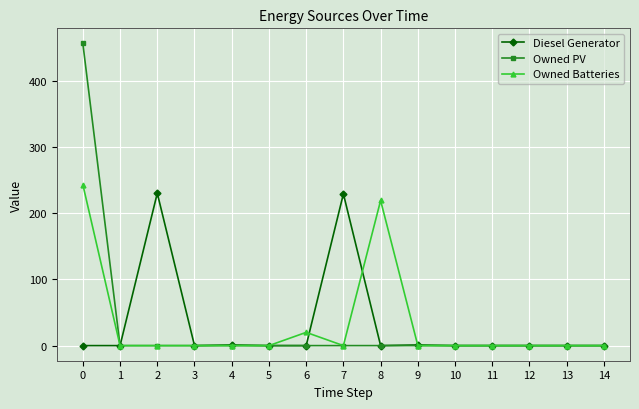

Is it true that Diesel Generator equals 77 at 12?

False